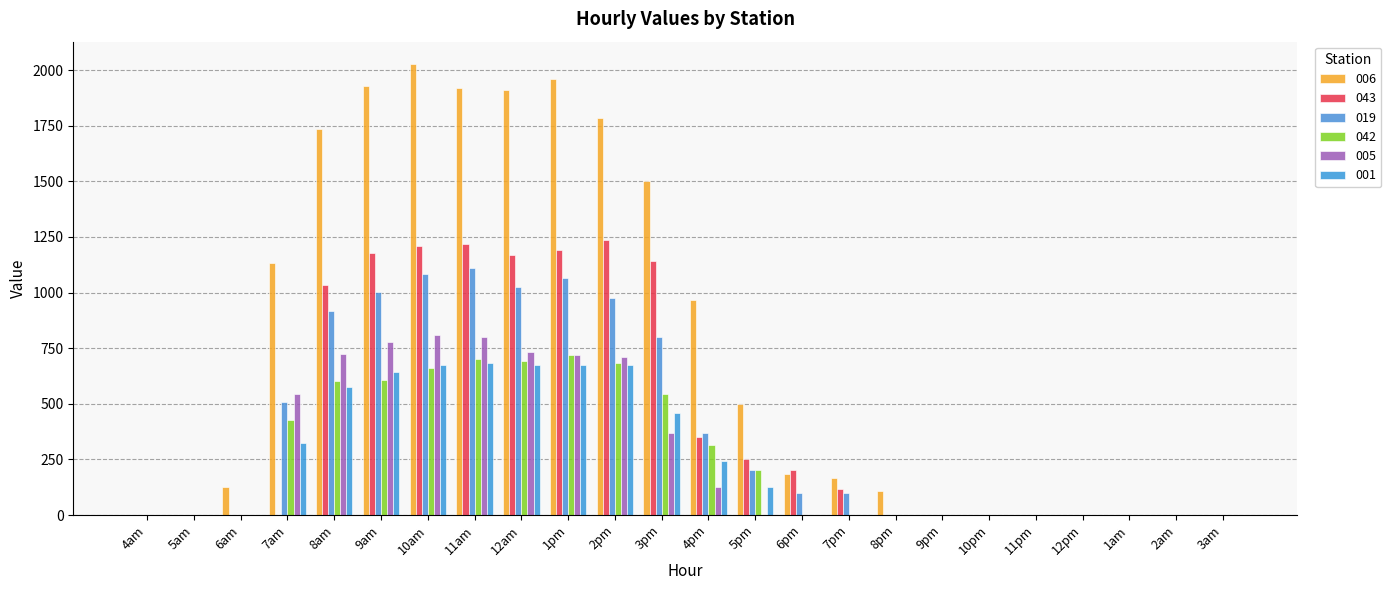

Where is 019 nearest to the value 554?

7am